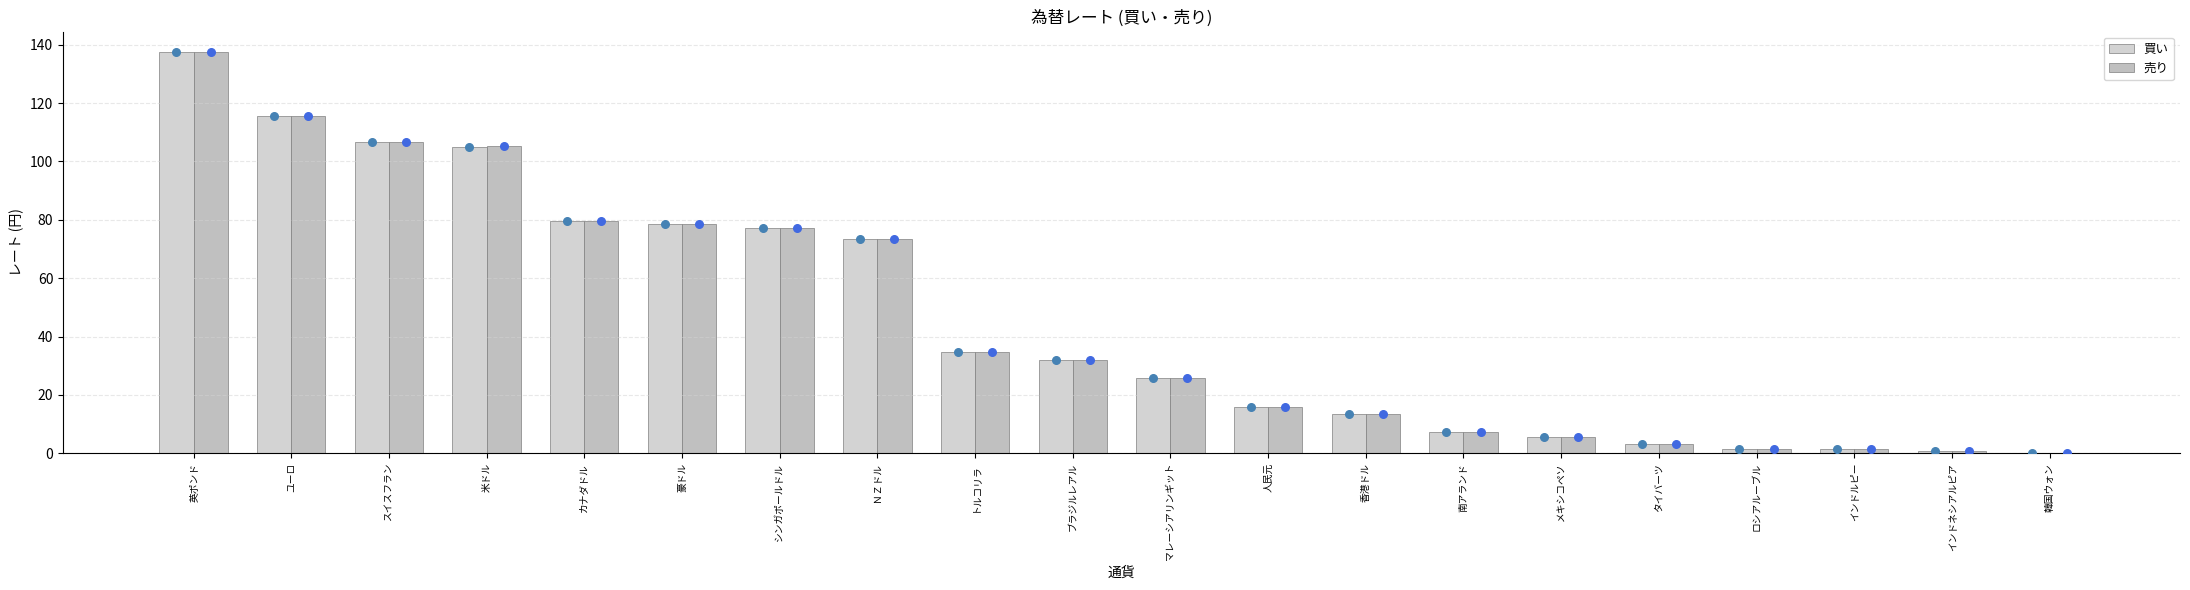

What are all the series names shown in the legend?

買い, 売り